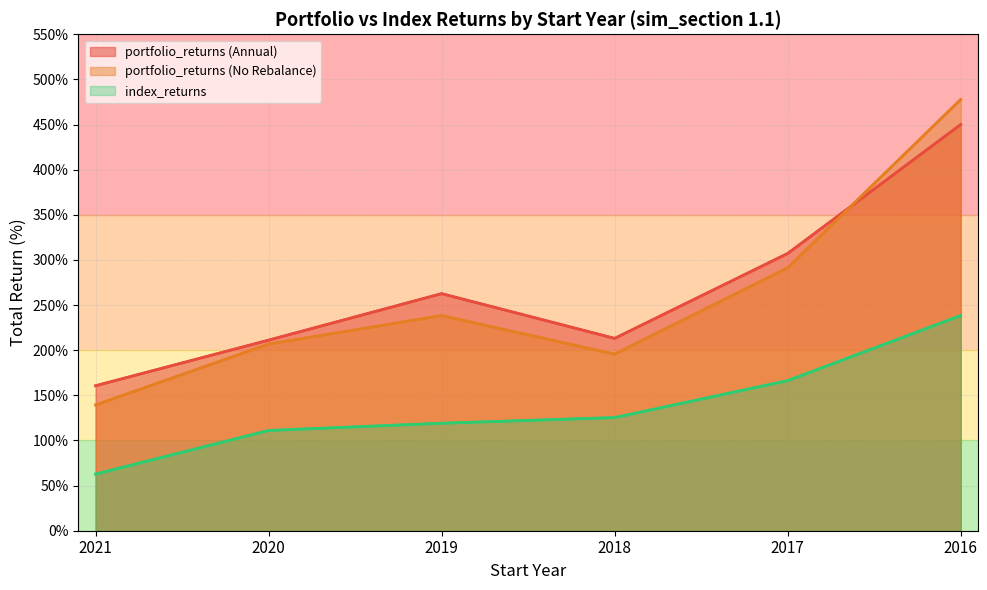

List the series in order of their peak value, lowest first.

index_returns, portfolio_returns (Annual), portfolio_returns (No Rebalance)